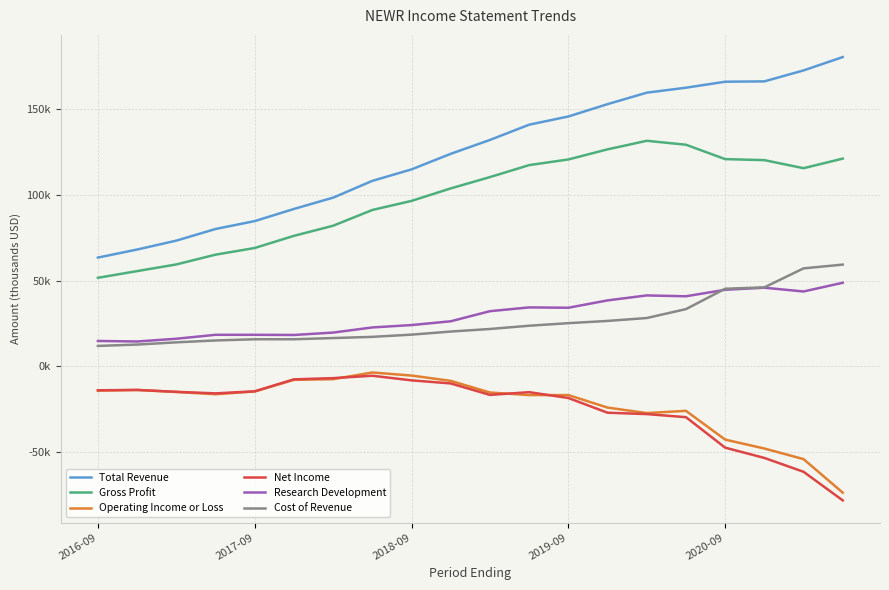

At which category does Gross Profit reach its first local peak?

14